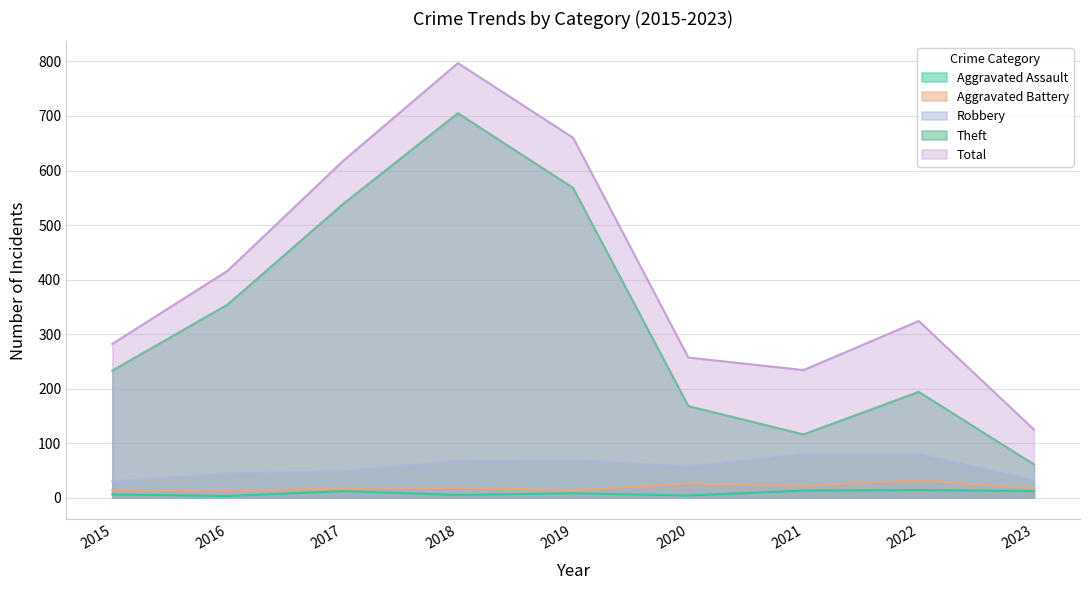

What is the sum of all Aggravated Assault values?

77